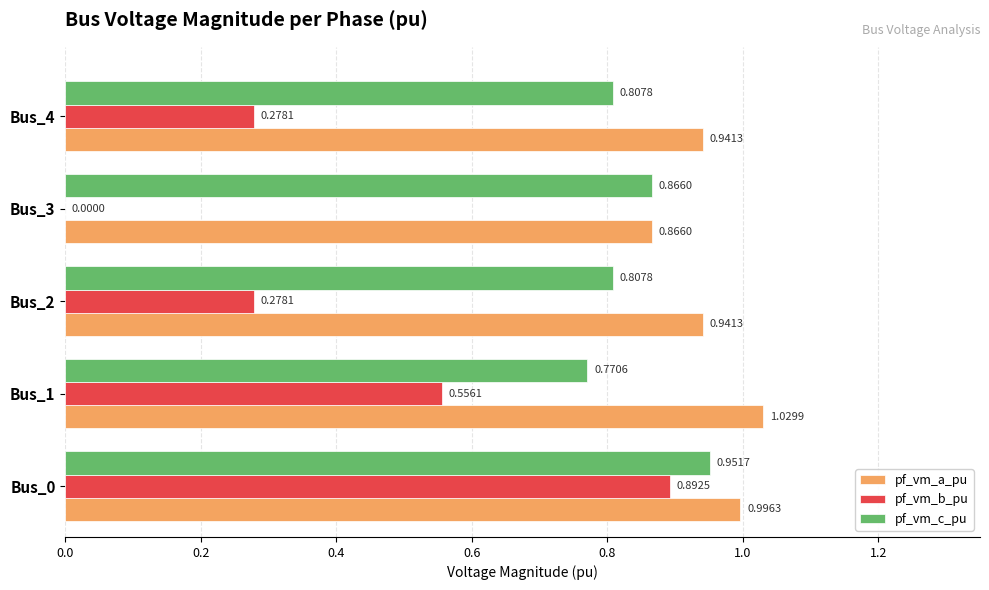

What is the sum of the pf_vm_a_pu values at Bus_1 and Bus_3?

1.9